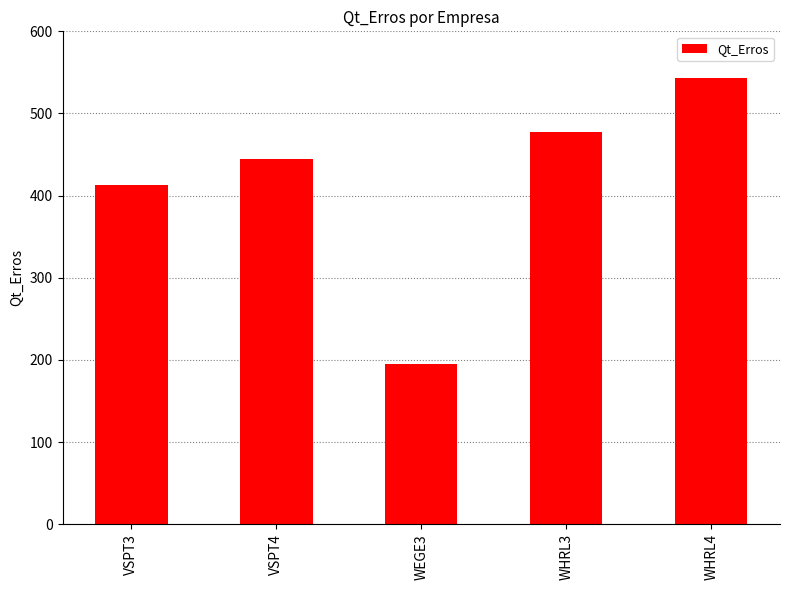

What is the average value?

415